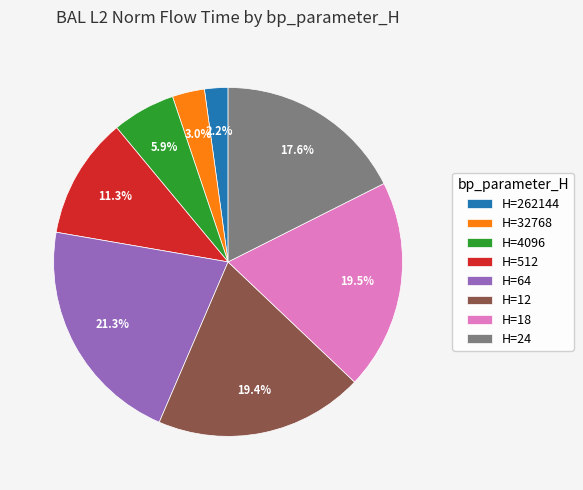

Which category has the biggest portion of the pie?

H=64